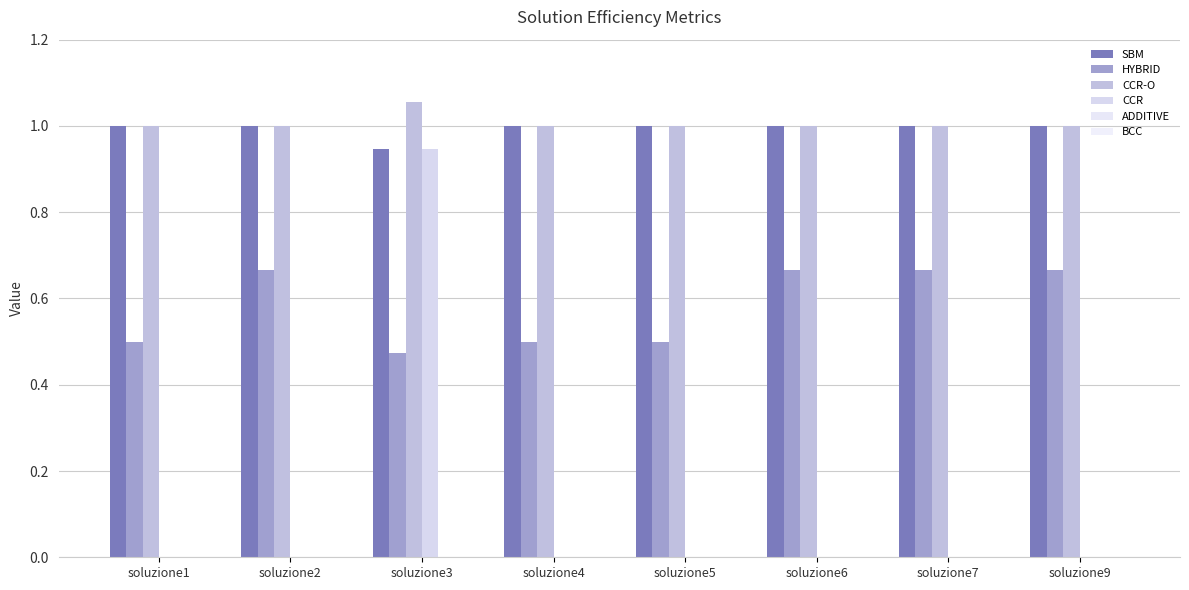

Which has a higher value, soluzione5 or soluzione4?

soluzione5